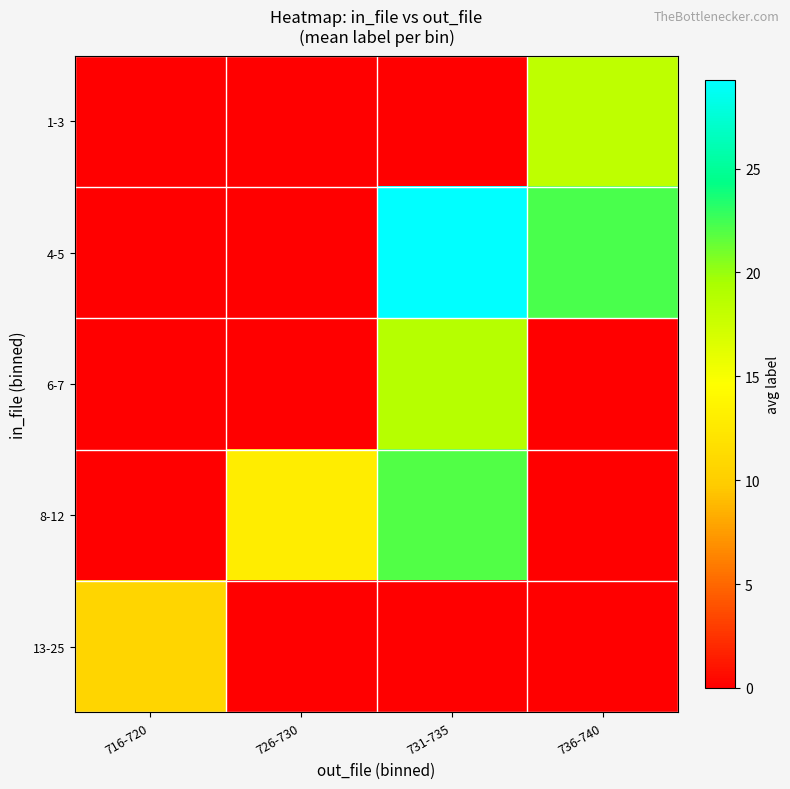

At how many categories does at least one series exceed 1?

4